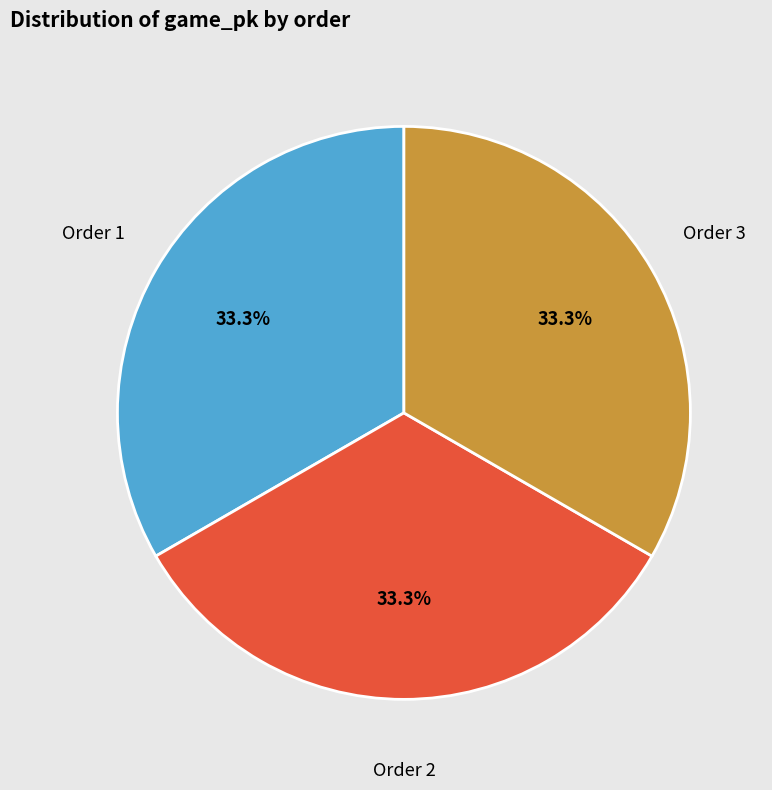

What is the ratio of the value at Order 1 to the value at Order 2?

1.0